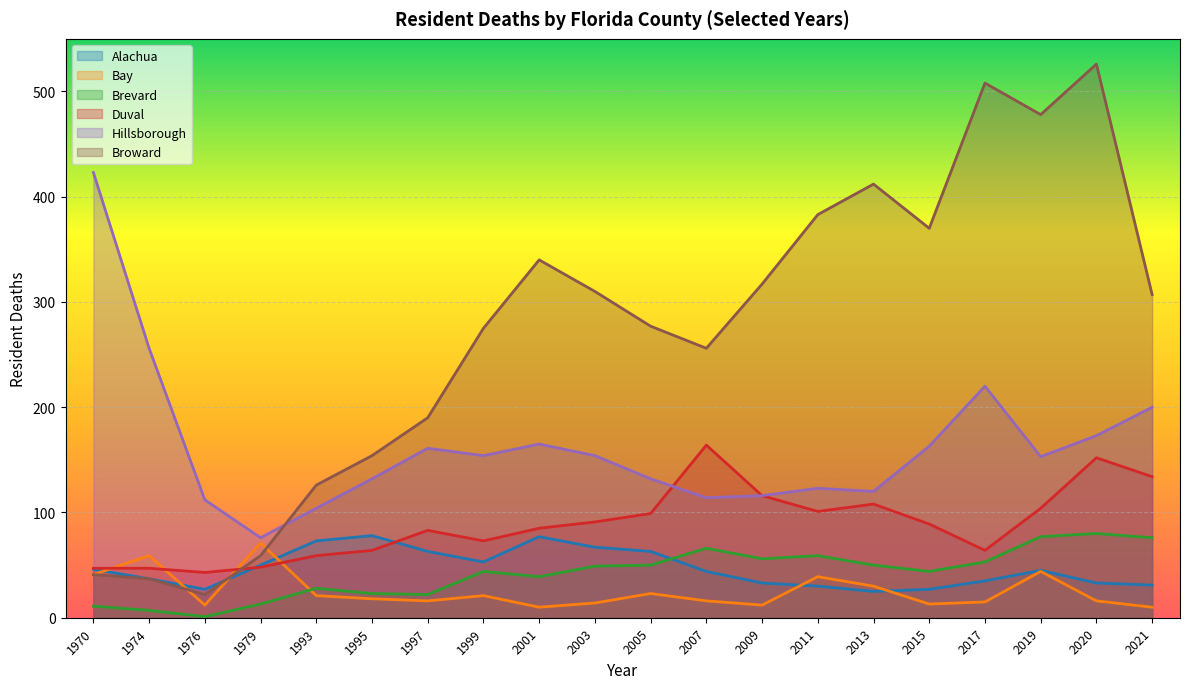

Where is Brevard nearest to the value 40?

2001